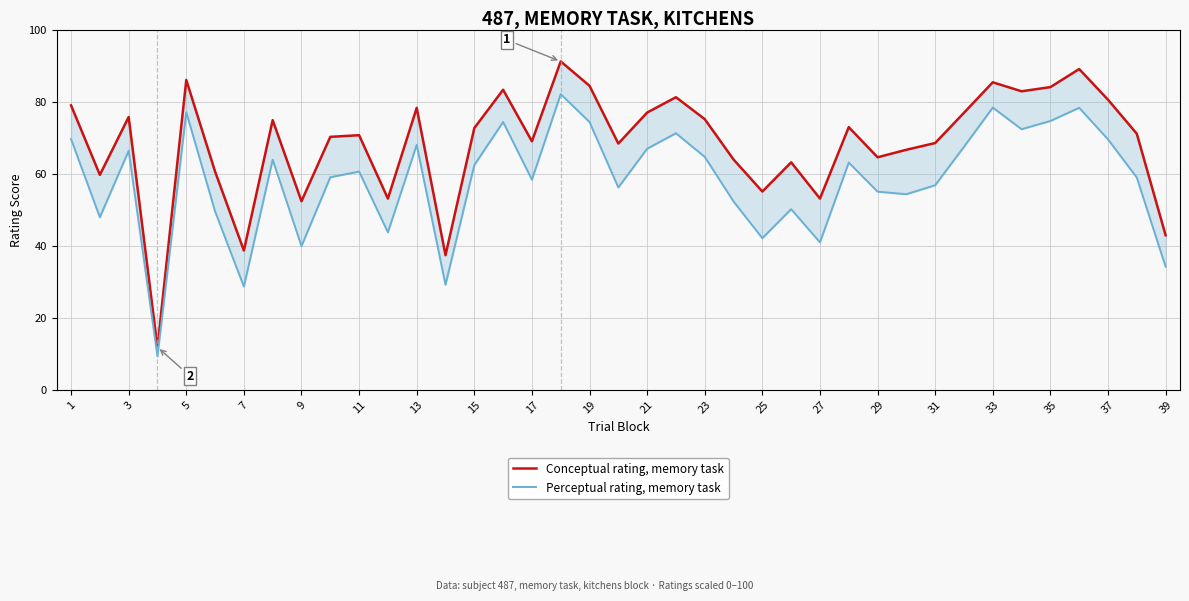

Rank the series by their maximum value, from highest to lowest.

Conceptual rating, memory task, Perceptual rating, memory task